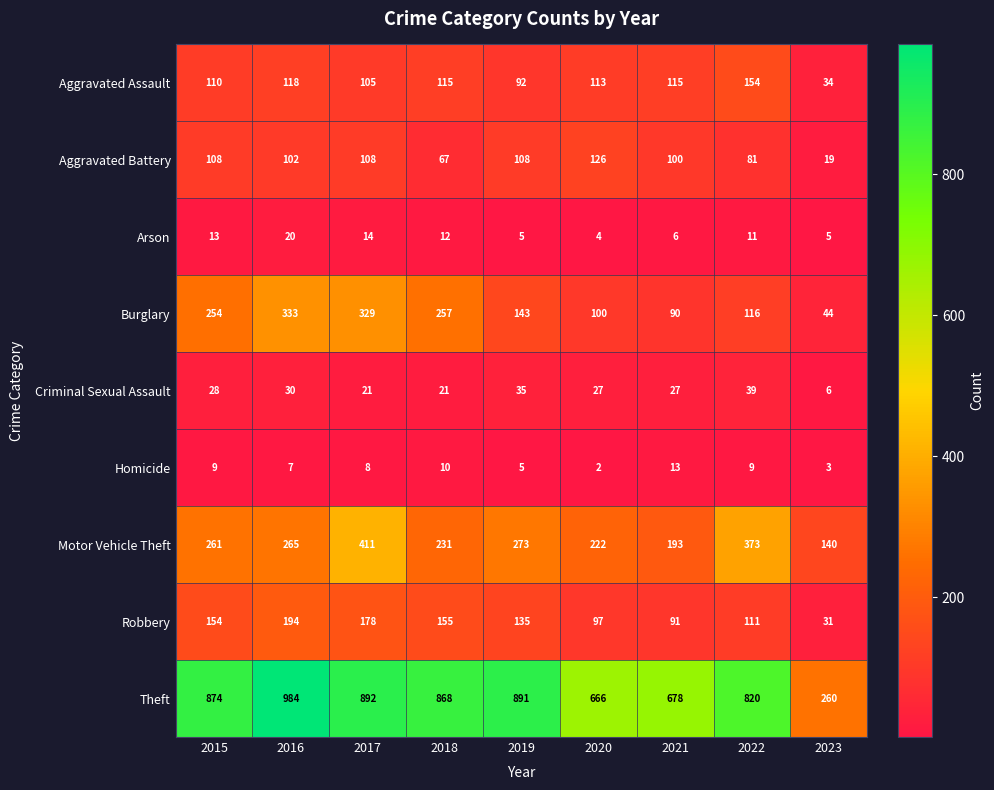

What is the maximum value shown in the chart?

984